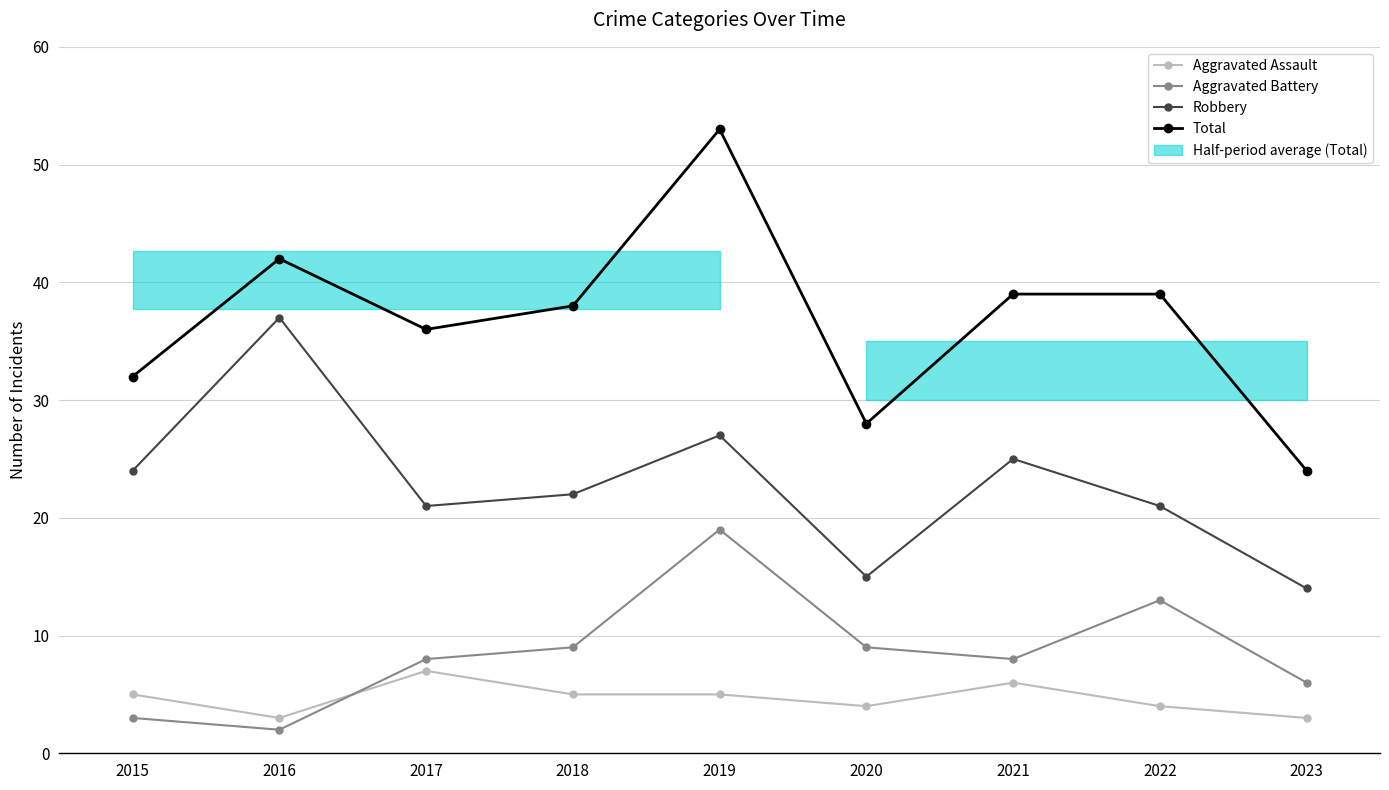

What is the highest value of the Total series?

53